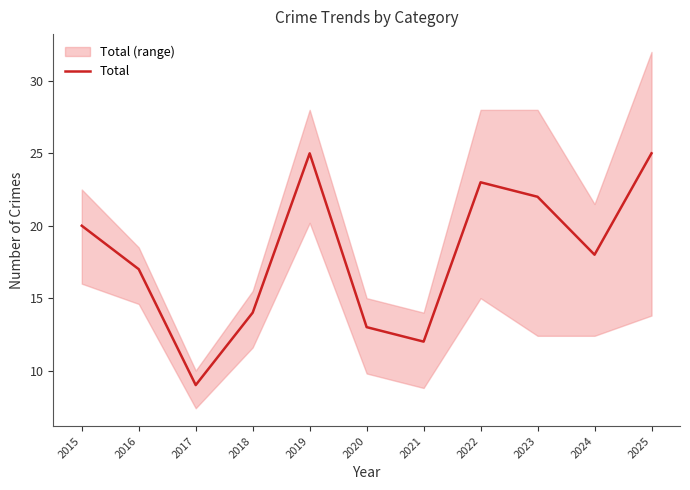

List the labels in order of value, smallest first.

2017, 2021, 2020, 2018, 2016, 2024, 2015, 2023, 2022, 2019, 2025